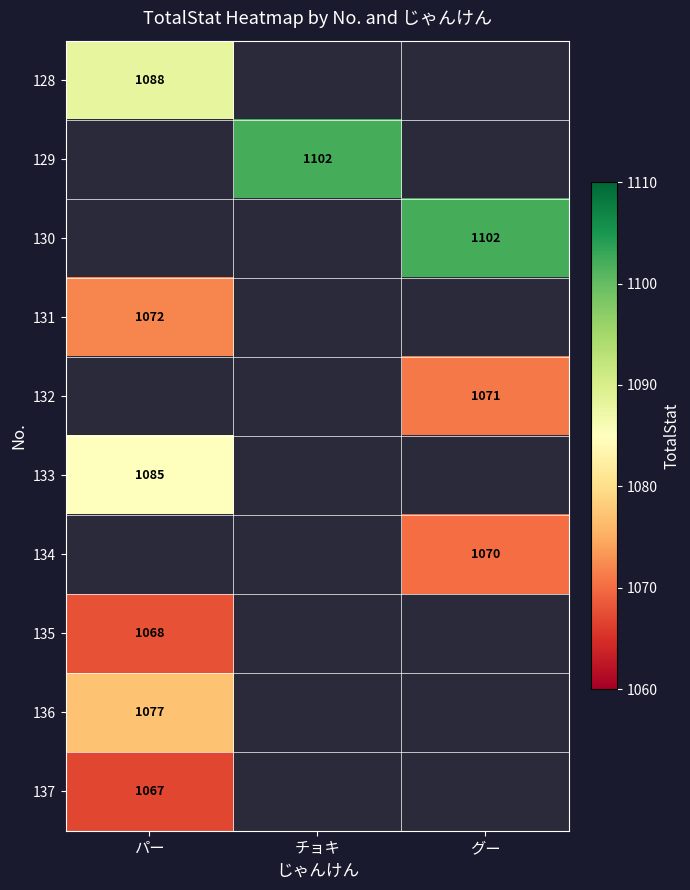

The 133 series shows 1085 at パー. True or false?

True